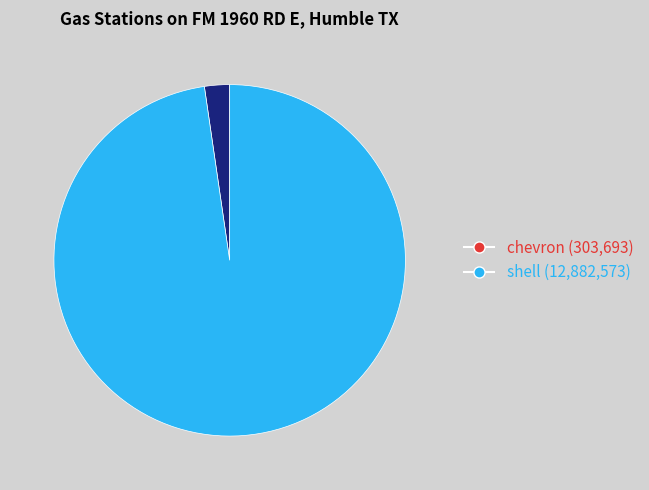

Do shell and chevron together represent more than half of the pie?

Yes